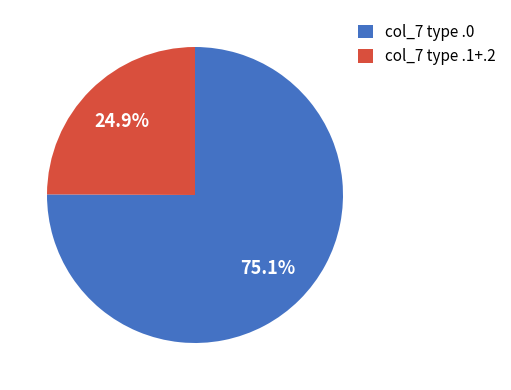

How many slices are in this pie chart?

2